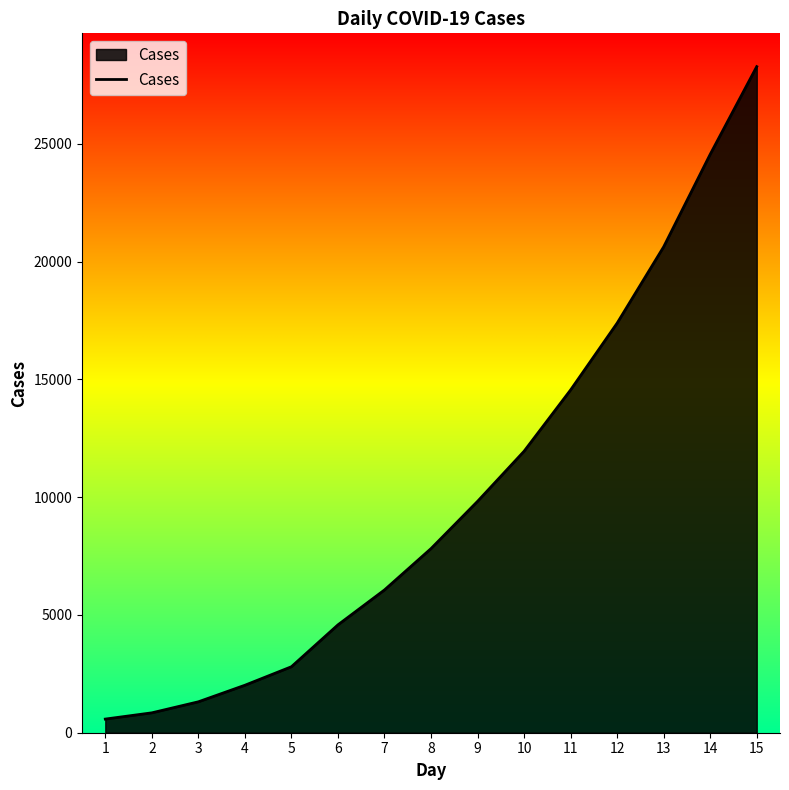

Which category has the lowest value across all series?

1